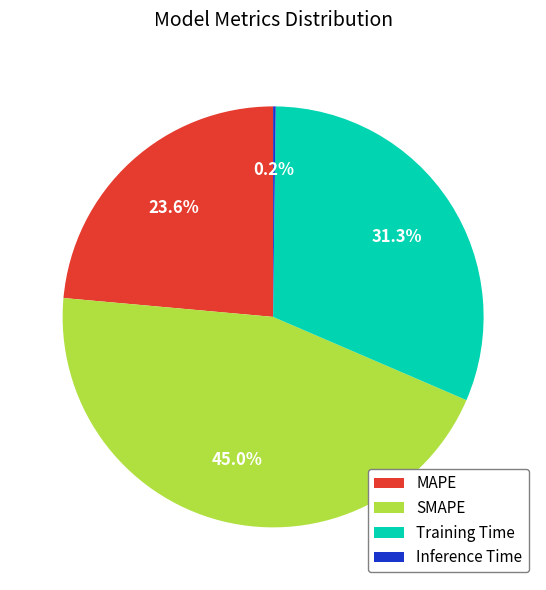

Is there a majority slice in this chart?

No